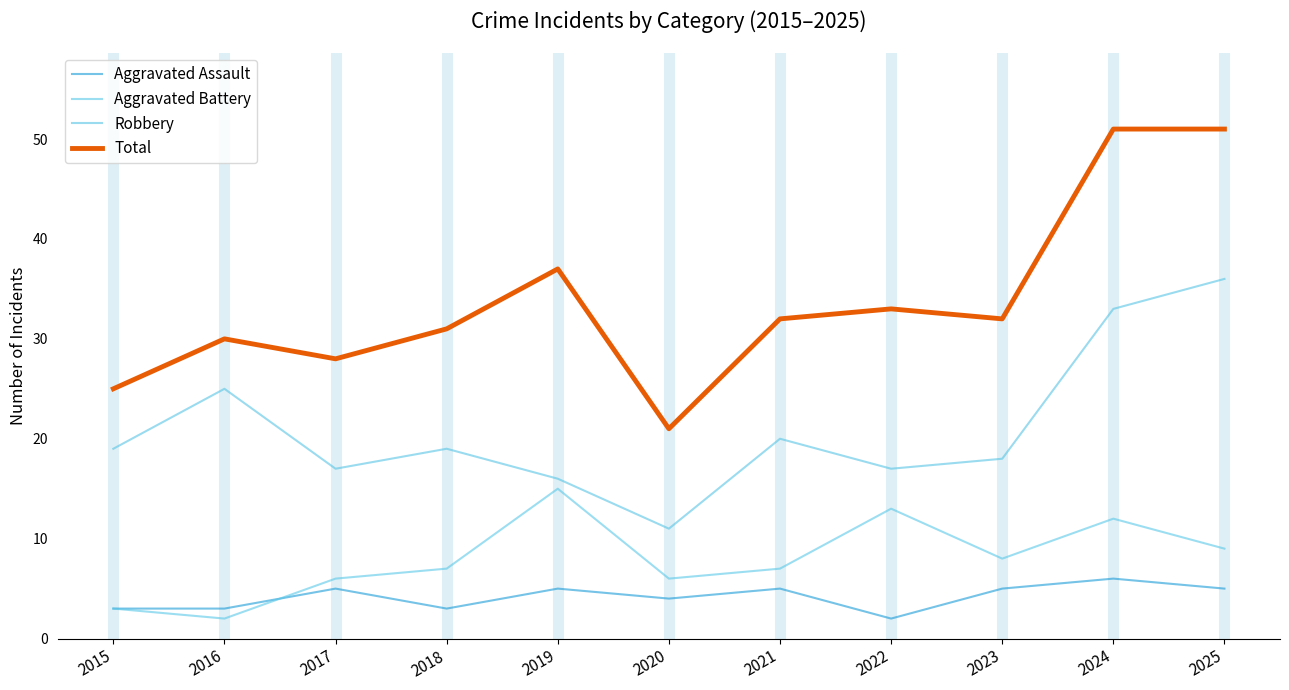

True or false: Total and Robbery intersect in this chart.

False